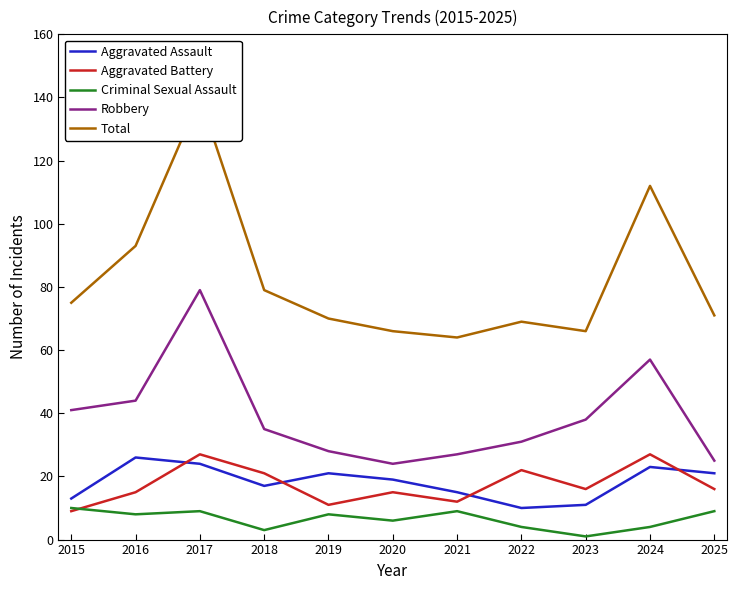

In Aggravated Battery, how many points are higher than both neighbors (excluding endpoints)?

4